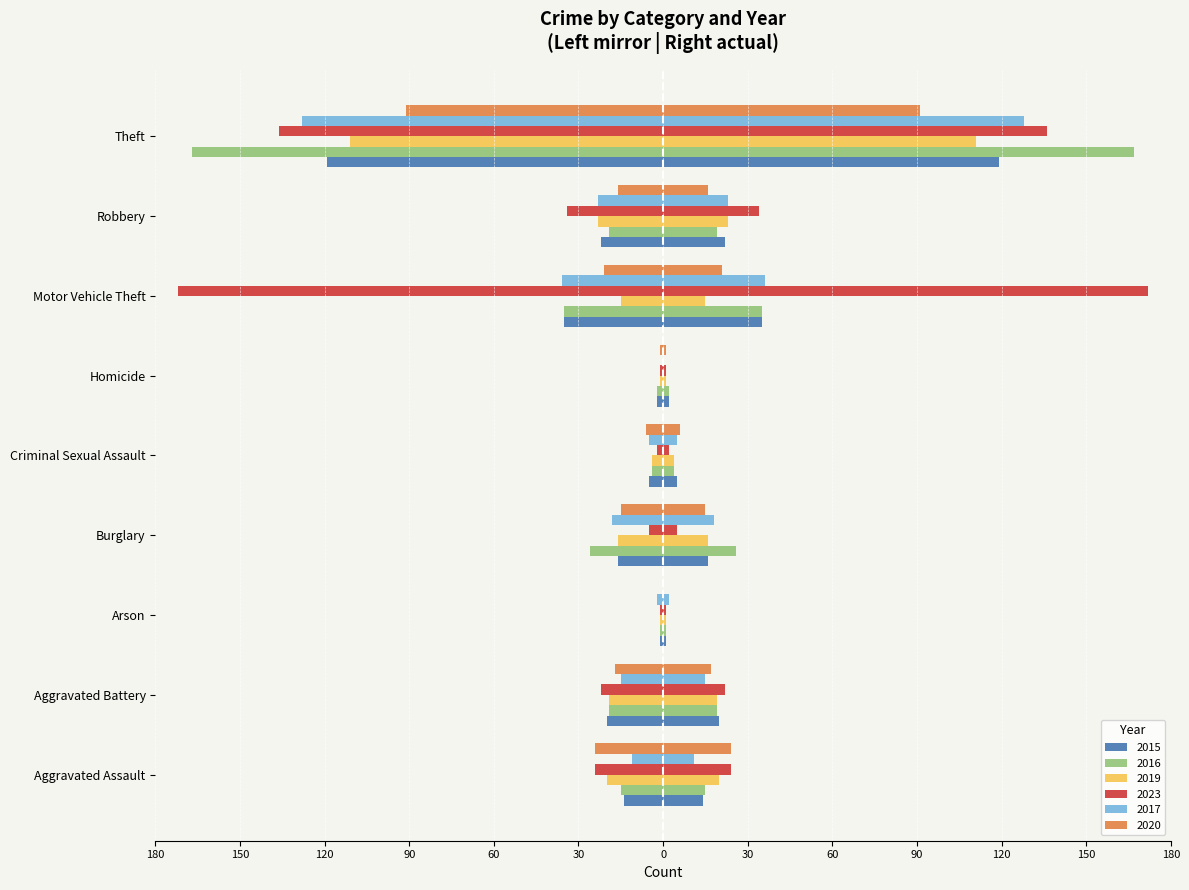

Read the 2016 value at Aggravated Assault.

-15